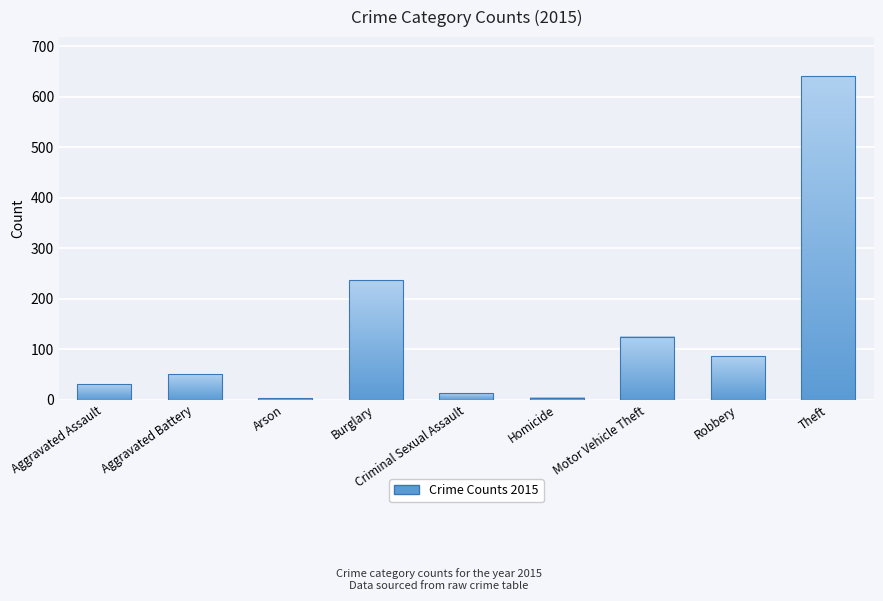

List the labels in order of value, largest first.

Theft, Burglary, Motor Vehicle Theft, Robbery, Aggravated Battery, Aggravated Assault, Criminal Sexual Assault, Homicide, Arson